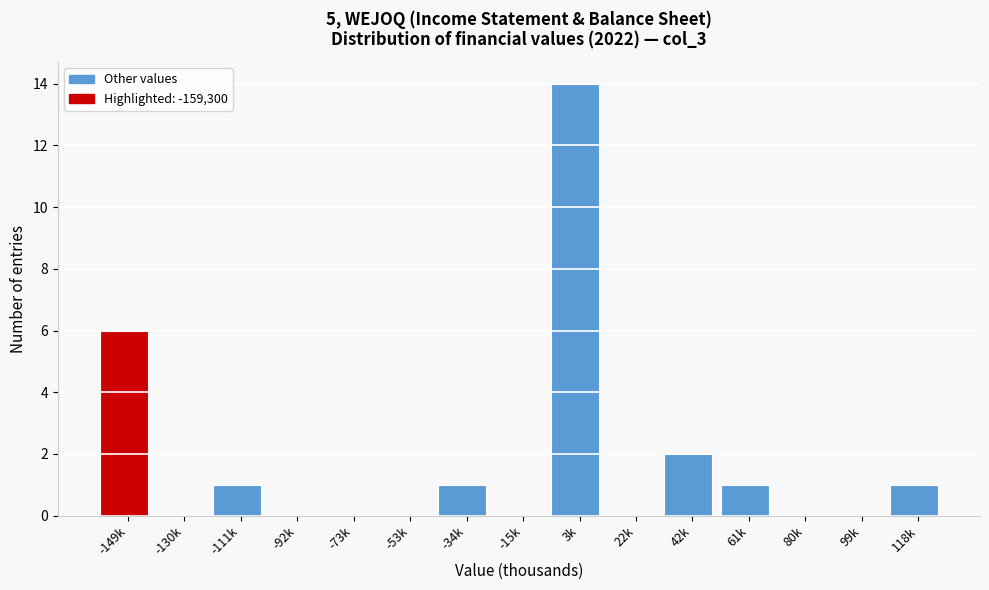

Reading left to right, transcribe all the data shown in this chart.

-149k=6	-130k=0	-111k=1	-92k=0	-73k=0	-53k=0	-34k=1	-15k=0	3k=14	22k=0	42k=2	61k=1	80k=0	99k=0	118k=1